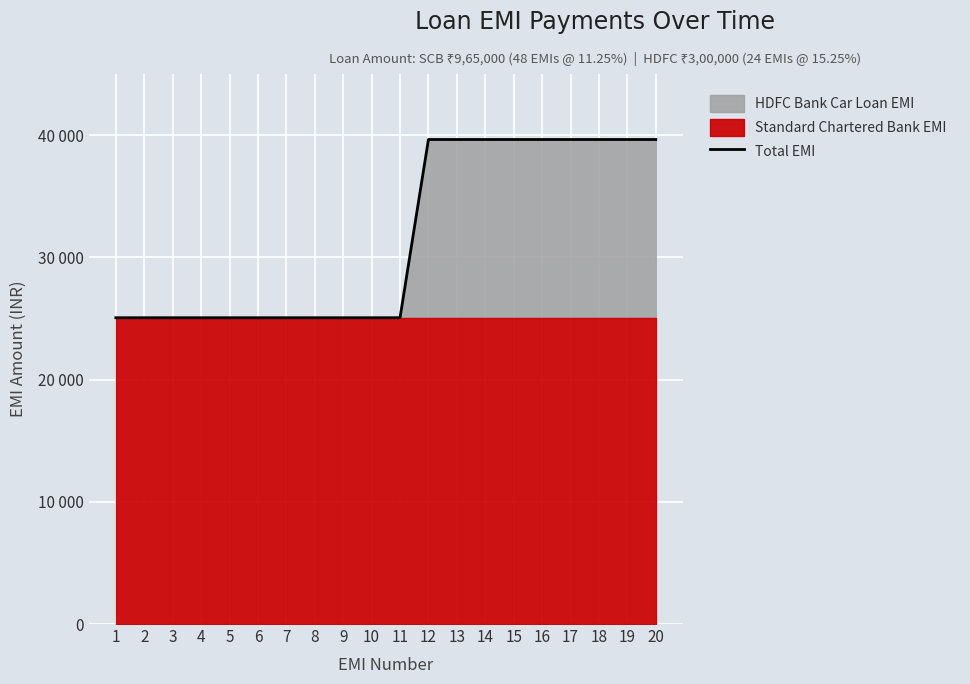

Reading right to left, extract all data points from this chart.

20=39641	19=39641	18=39641	17=39641	16=39641	15=39641	14=39641	13=39641	12=39641	11=25059	10=25059	9=25059	8=25059	7=25059	6=25059	5=25059	4=25059	3=25059	2=25059	1=25059